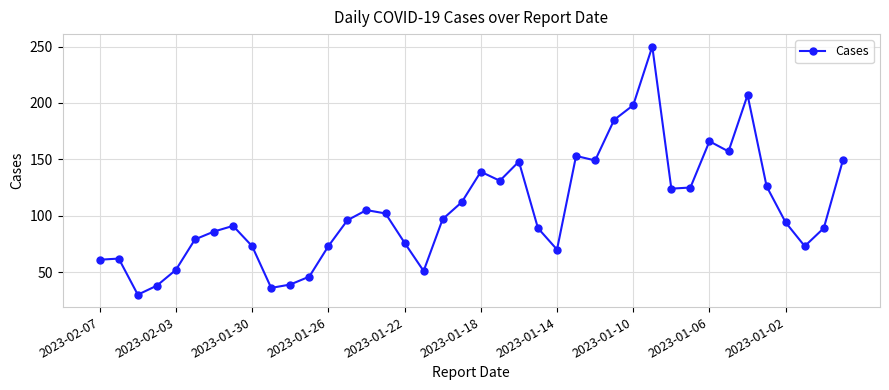

What is the smallest value displayed?

30